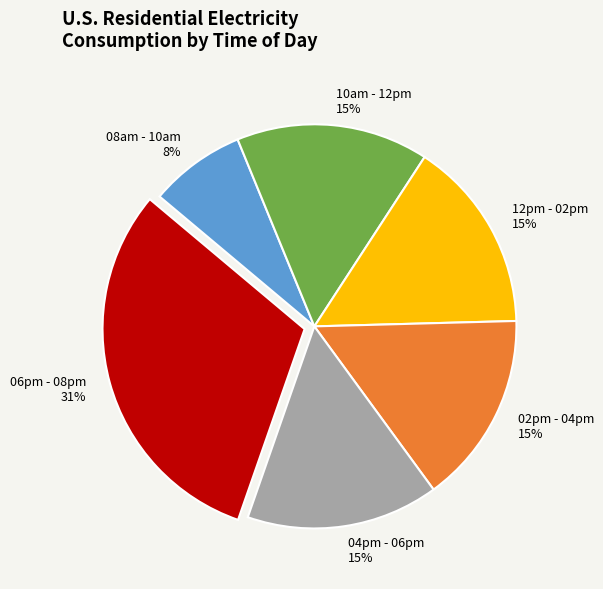

Which slice is the smallest?

08am - 10am